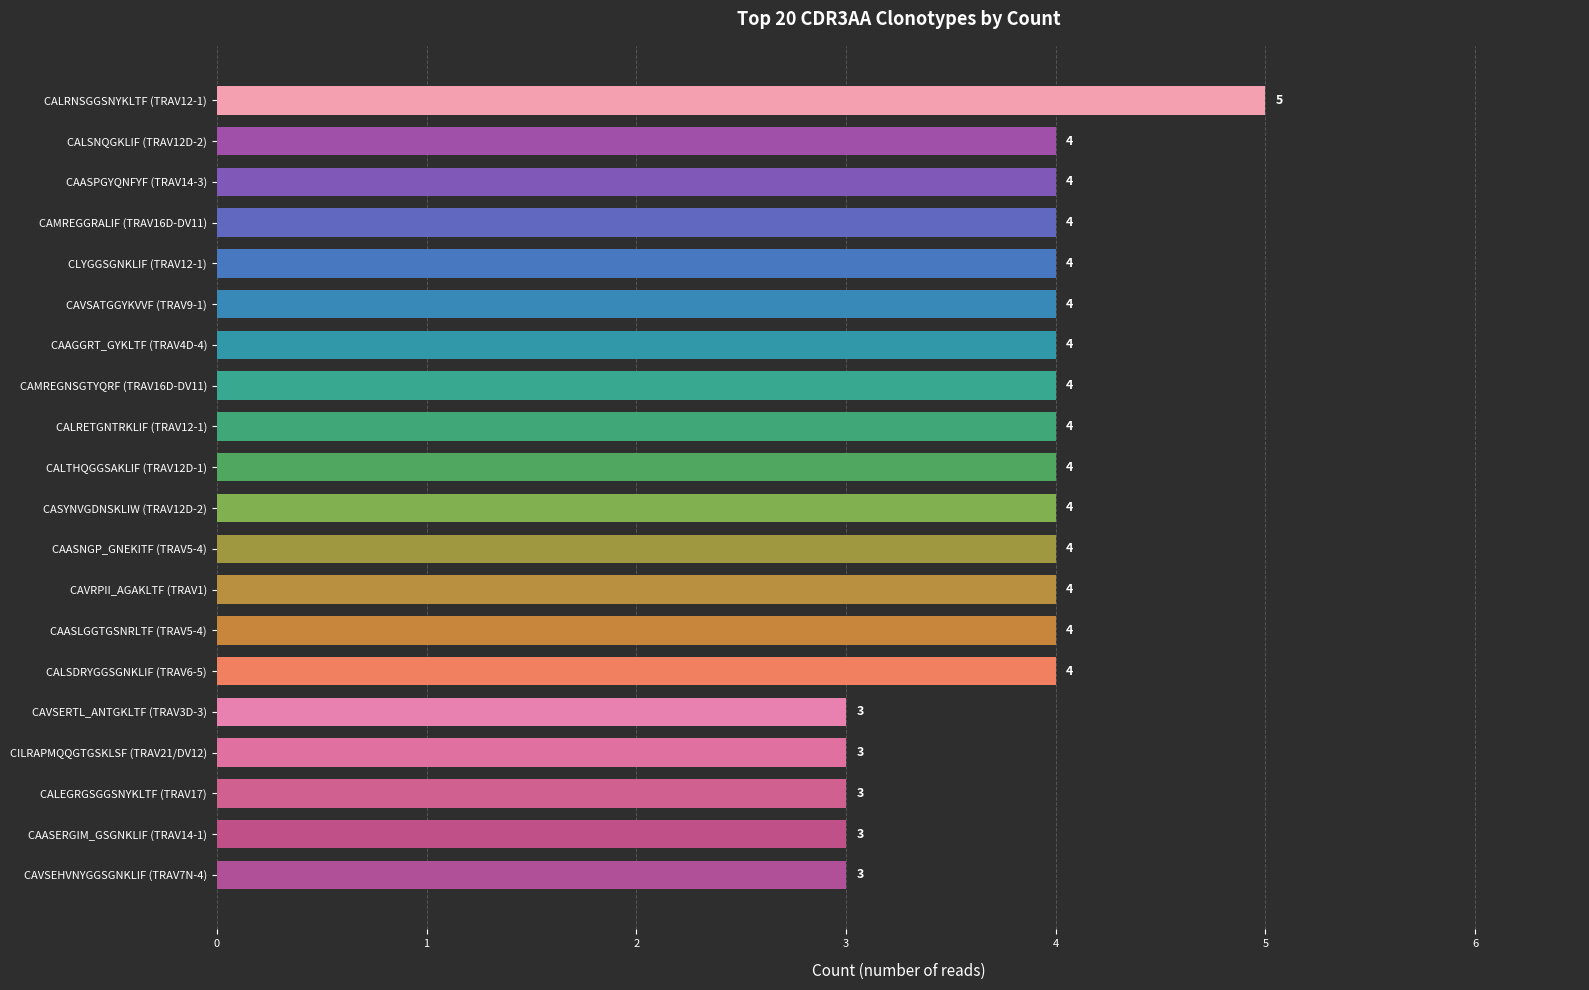

What is the difference between the maximum and minimum values?

2